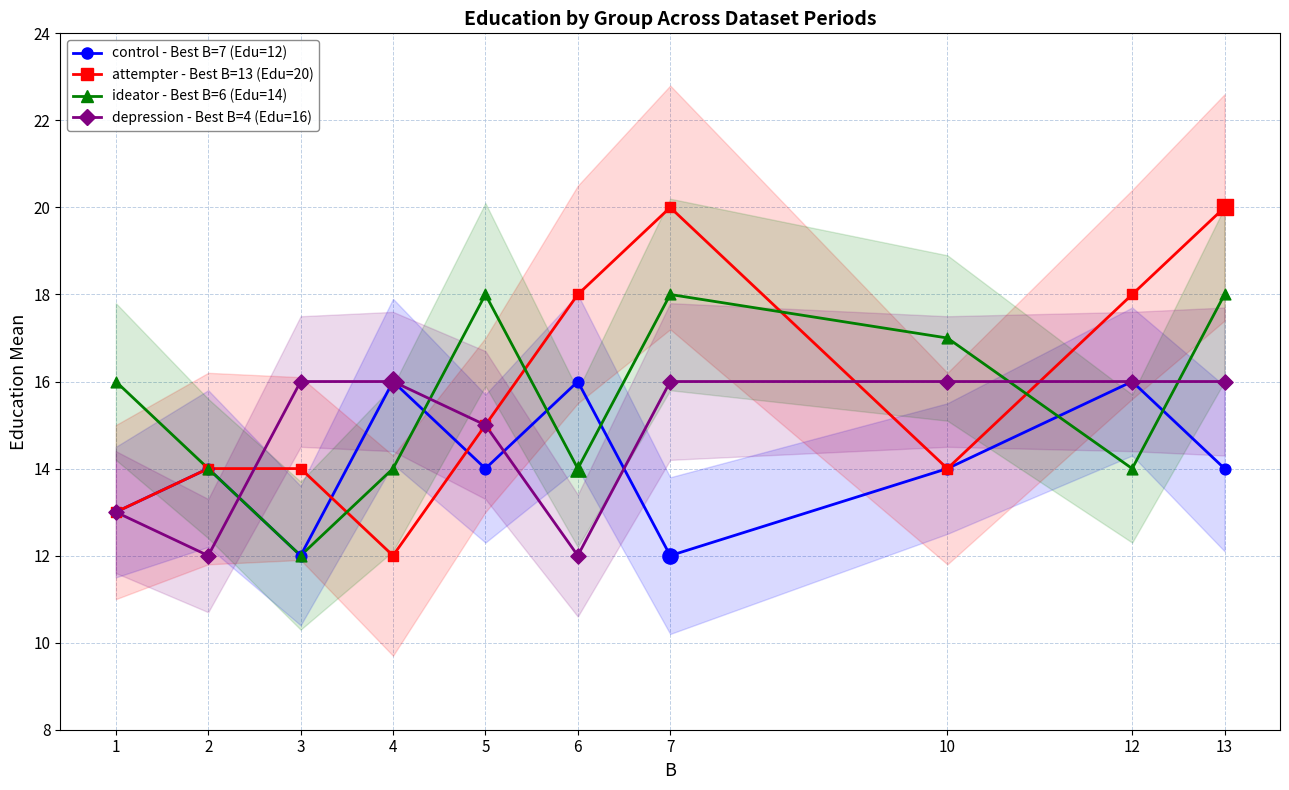

Which series has the widest spread of Y values?

attempter